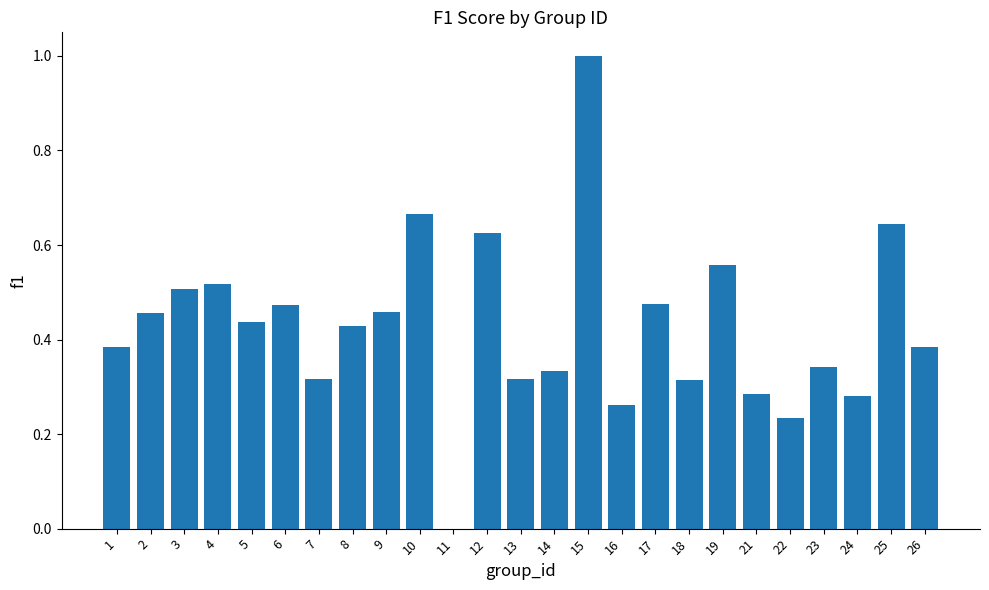

What is the sum of all values?

10.7